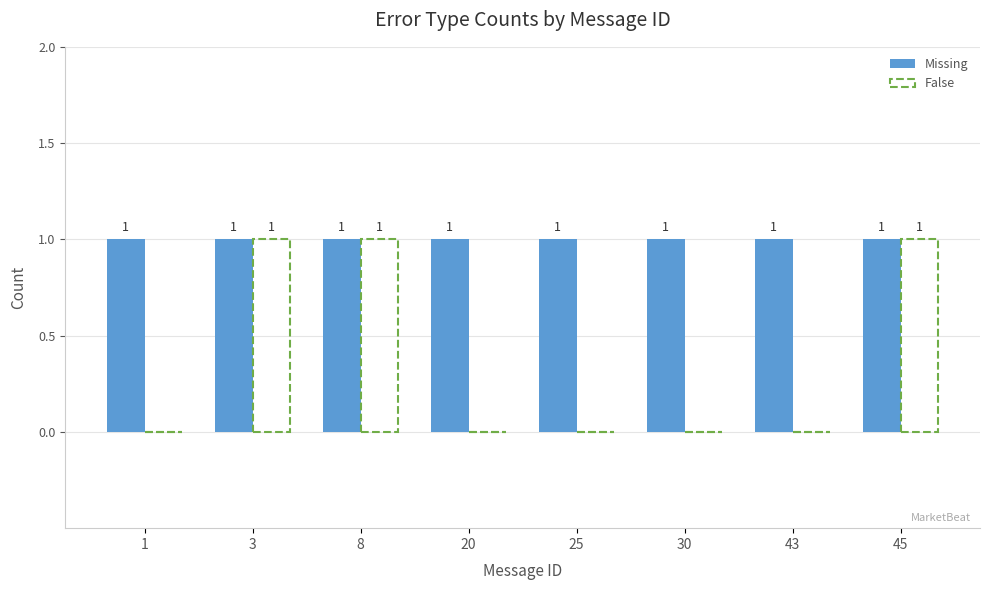

Is the value of False at 25 greater than the value of Missing at 8?

No